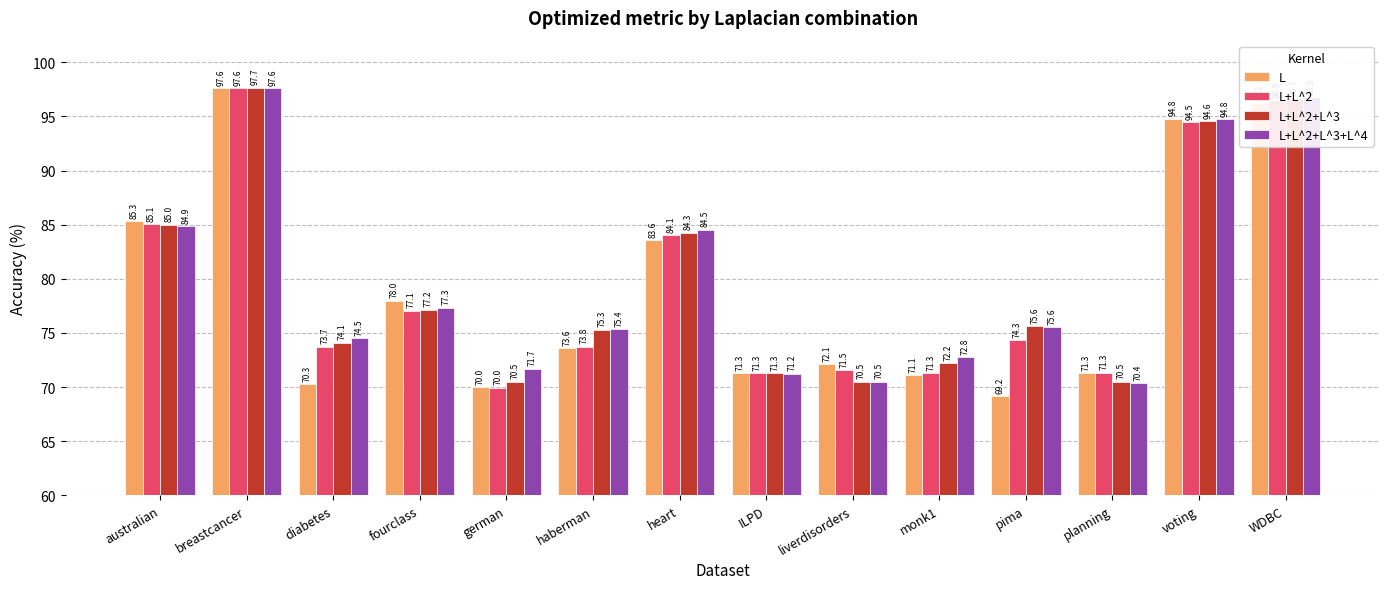

At which category does the chart reach its peak across all series?

breastcancer